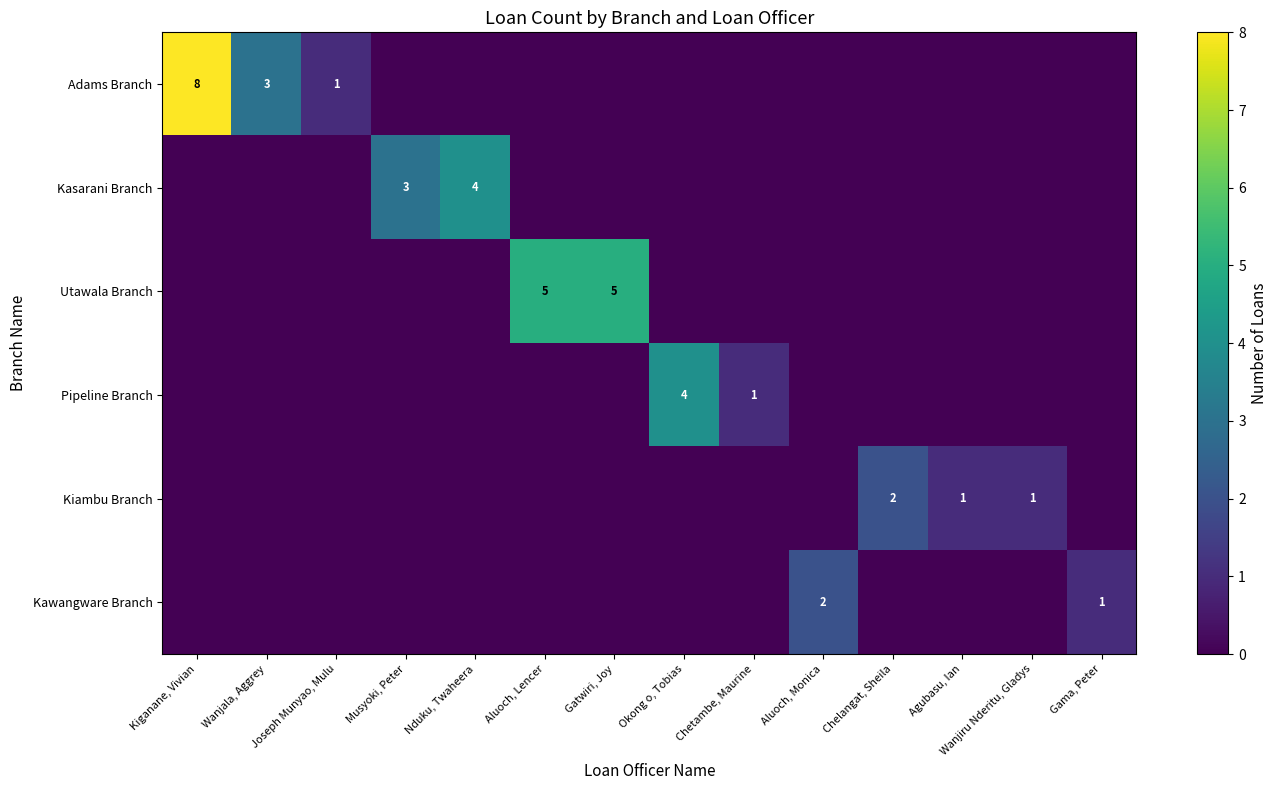

Which series has the largest total across all categories?

Adams Branch